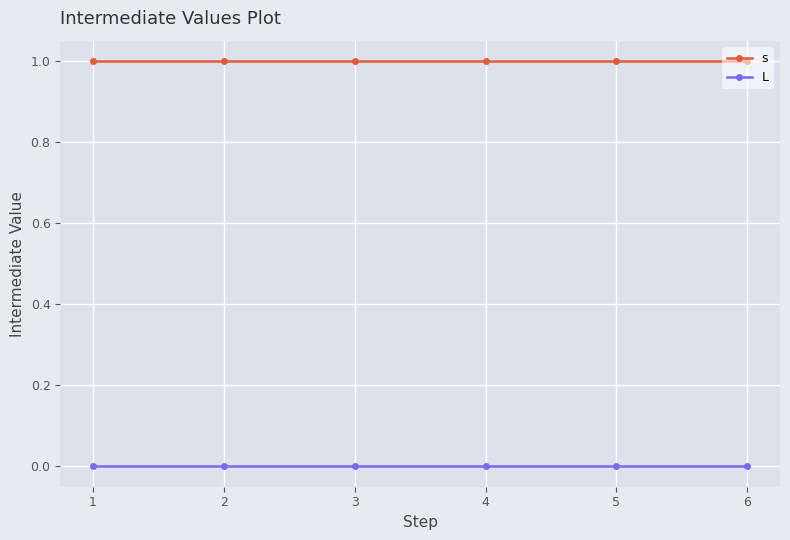

Rank the series at 4 from lowest to highest value.

L, s